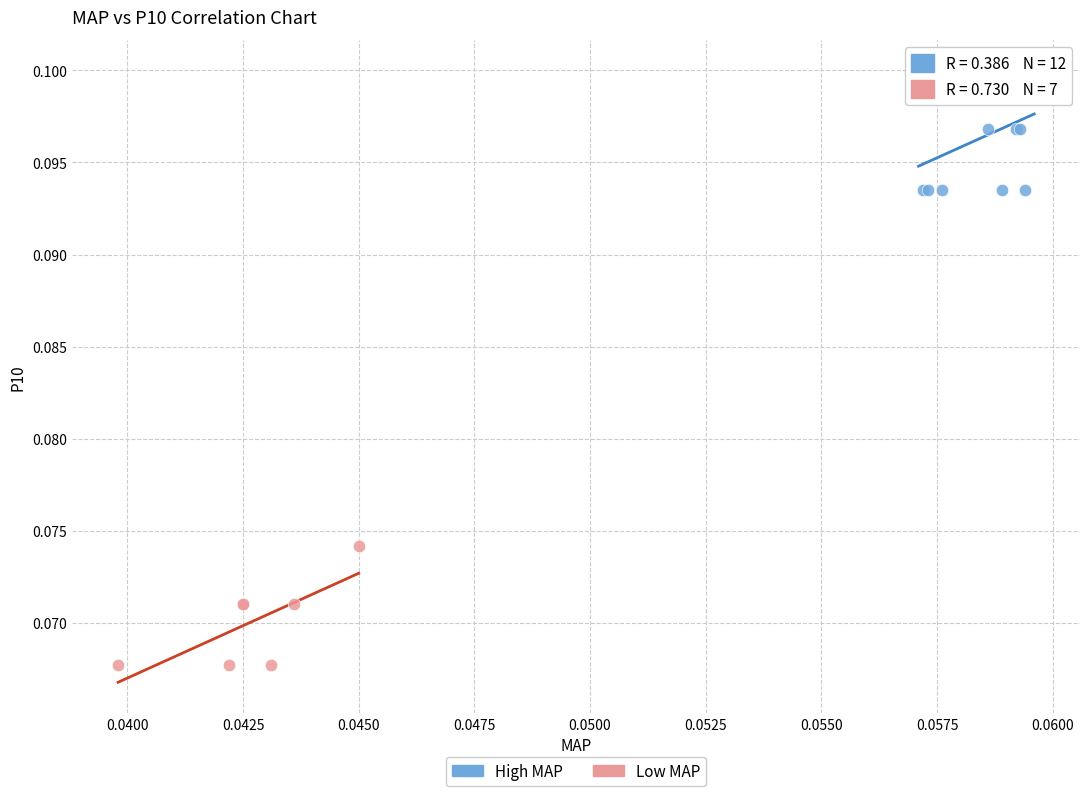

Which series reaches the maximum Y coordinate?

High MAP